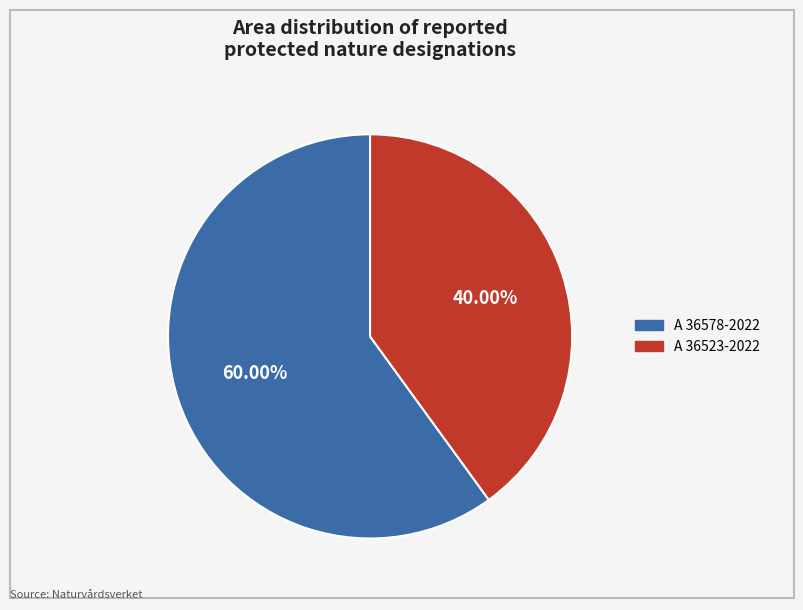

Between A 36523-2022 and A 36578-2022, which is larger?

A 36578-2022